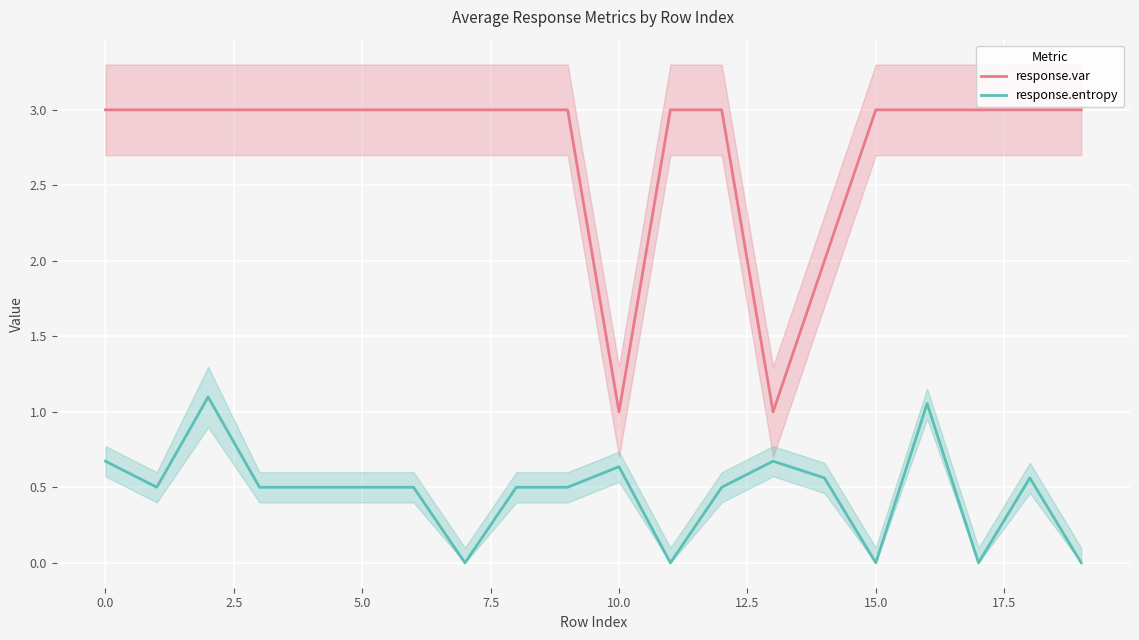

Reading left to right, what are all the values shown in this chart?

response.var: 3.0	3.0	3.0	3.0	3.0	3.0	3.0	3.0	3.0	3.0	1.0	3.0	3.0	1.0	2.0	3.0	3.0	3.0	3.0	3.0
response.entropy: 0.7	0.5	1.1	0.5	0.5	0.5	0.5	0.0	0.5	0.5	0.6	0.0	0.5	0.7	0.6	0.0	1.1	0.0	0.6	0.0